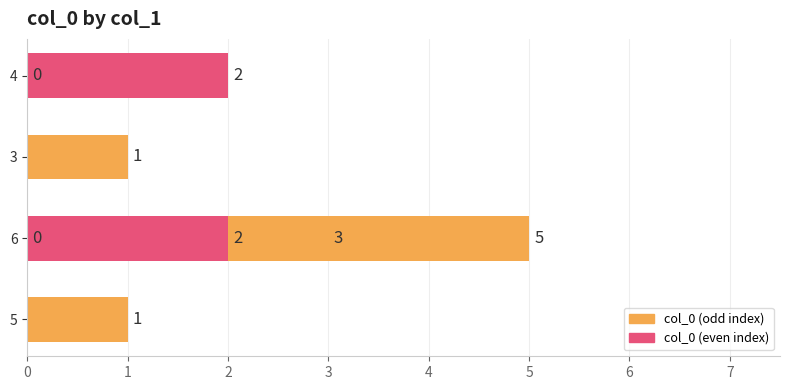

Reading left to right, transcribe all the data shown in this chart.

1	3	5	0	1	2	0	2